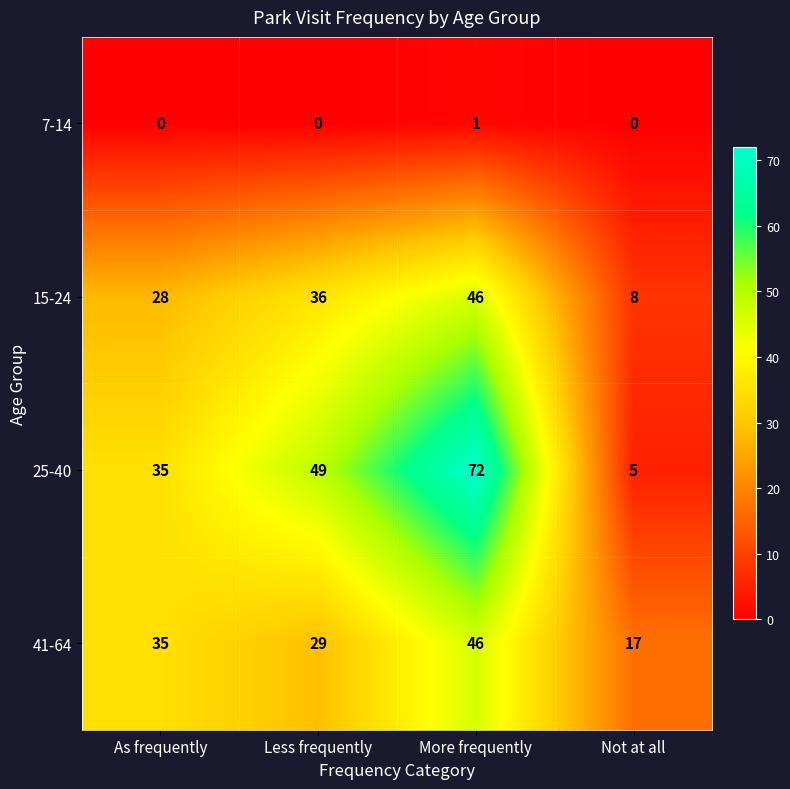

How many data points does each series have?

4